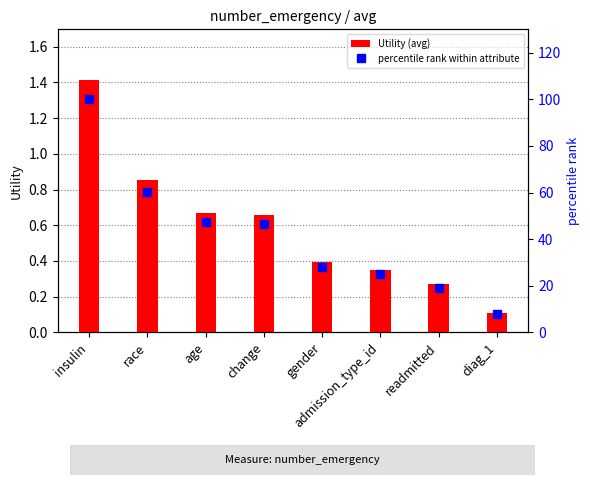

What is the total value across all series at diag_1?

7.9